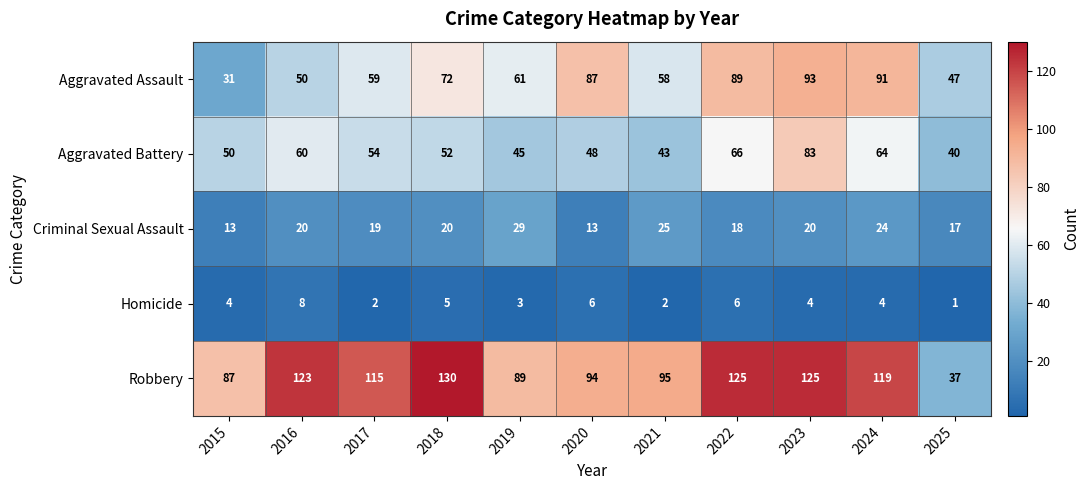

What is the spread (max minus min) of values at 2024?

115